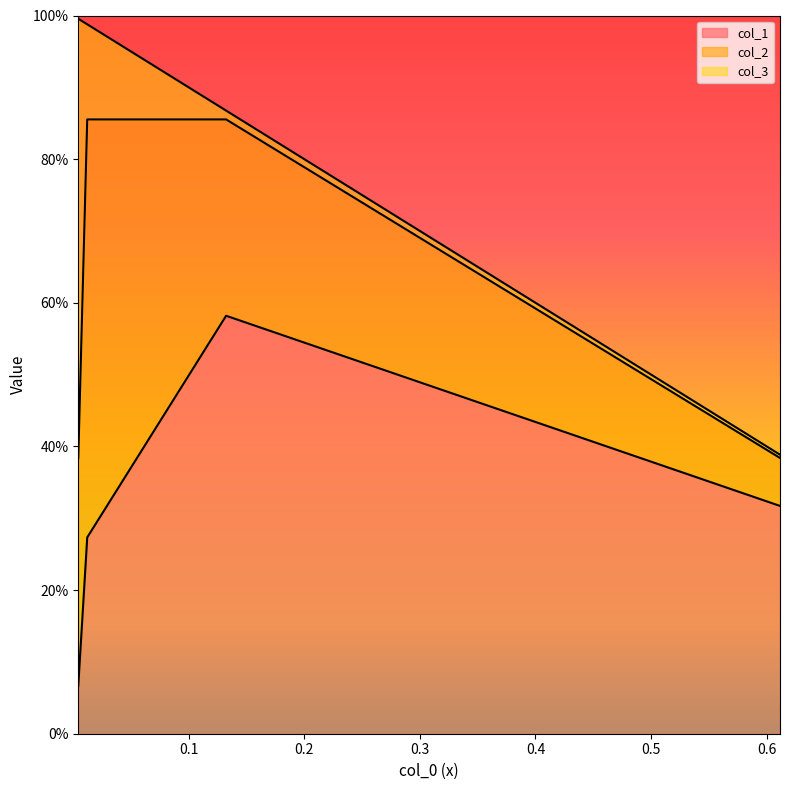

The col_2 series shows 0.3 at 2. True or false?

False